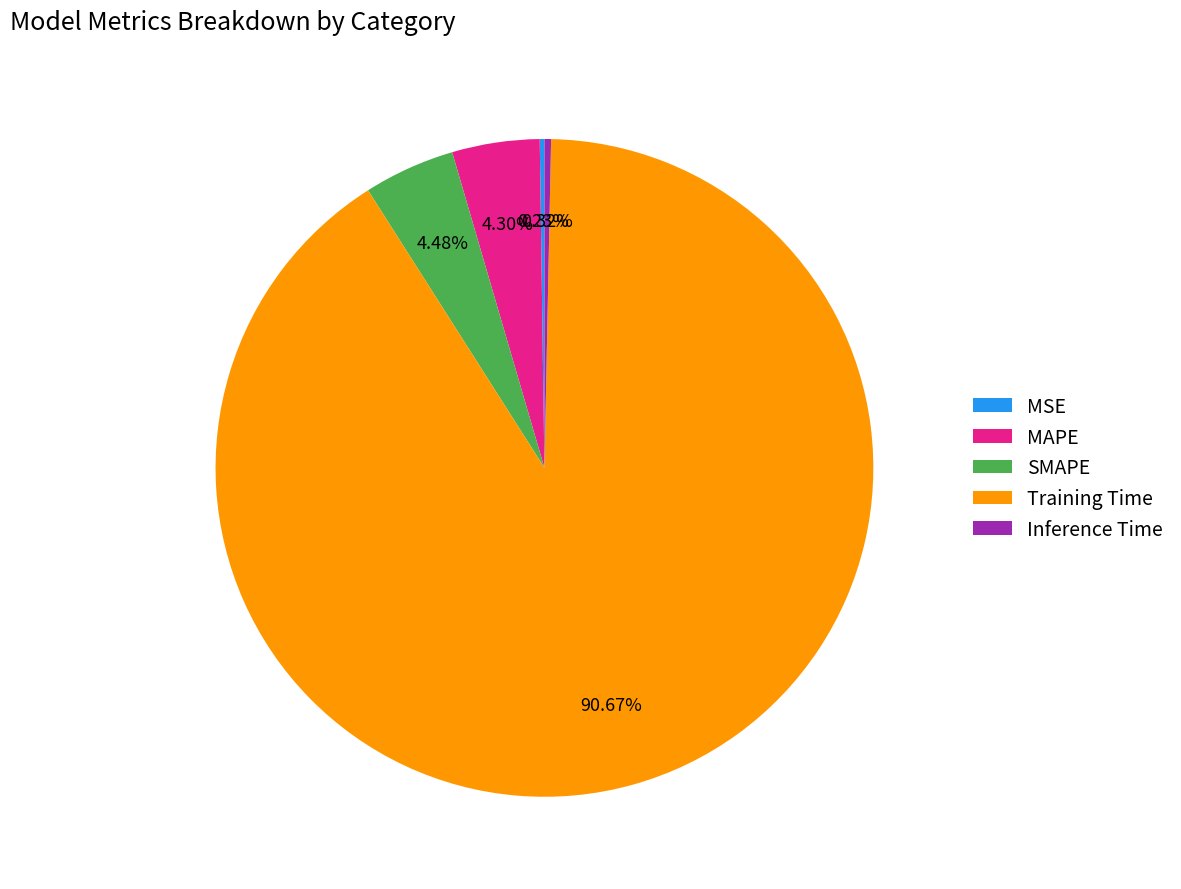

True or false: Inference Time accounts for 0% of the total.

True